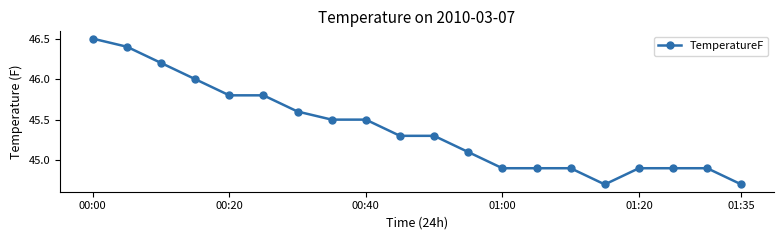

Reading left to right, transcribe all the data shown in this chart.

46.5	46.4	46.2	46.0	45.8	45.8	45.6	45.5	45.5	45.3	45.3	45.1	44.9	44.9	44.9	44.7	44.9	44.9	44.9	44.7